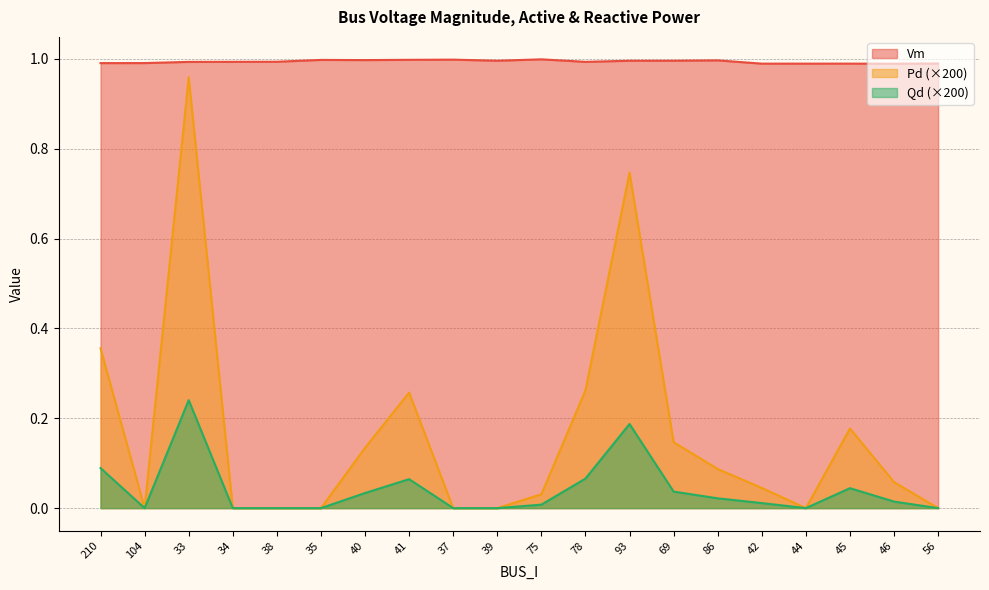

Reading left to right, what are all the values shown in this chart?

Vm: 210=1.0	104=1.0	33=1.0	34=1.0	38=1.0	35=1.0	40=1.0	41=1.0	37=1.0	39=1.0	75=1.0	78=1.0	93=1.0	69=1.0	86=1.0	42=1.0	44=1.0	45=1.0	46=1.0	56=1.0
Pd: 210=0.4	104=0.0	33=1.0	34=0.0	38=0.0	35=0.0	40=0.1	41=0.3	37=0.0	39=0.0	75=0.0	78=0.3	93=0.7	69=0.1	86=0.1	42=0.0	44=0.0	45=0.2	46=0.1	56=0.0
Qd: 210=0.1	104=0.0	33=0.2	34=0.0	38=0.0	35=0.0	40=0.0	41=0.1	37=0.0	39=0.0	75=0.0	78=0.1	93=0.2	69=0.0	86=0.0	42=0.0	44=0.0	45=0.0	46=0.0	56=0.0